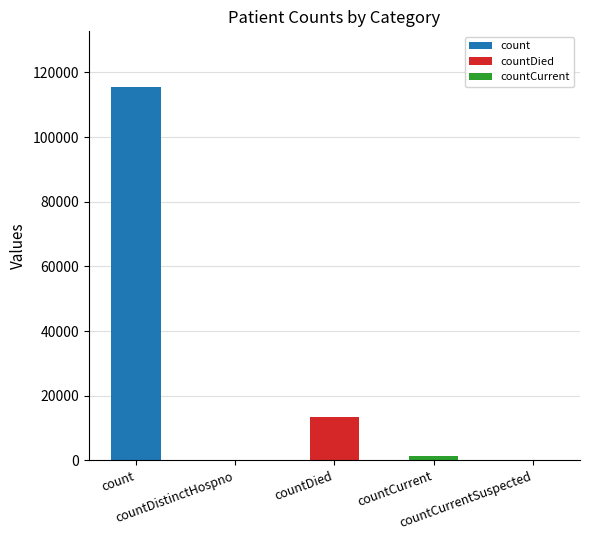

What is the sum of all countDied values?

13343